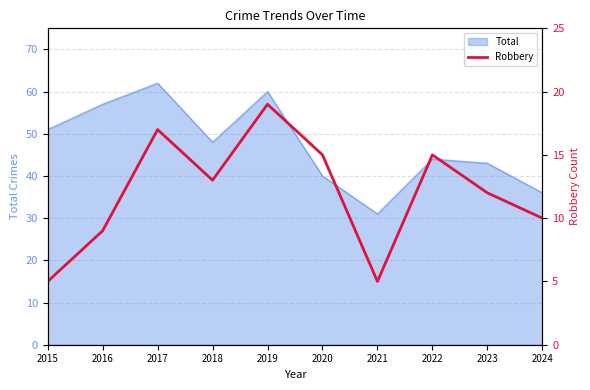

Reading left to right, what are all the values shown in this chart?

5	9	17	13	19	15	5	15	12	10